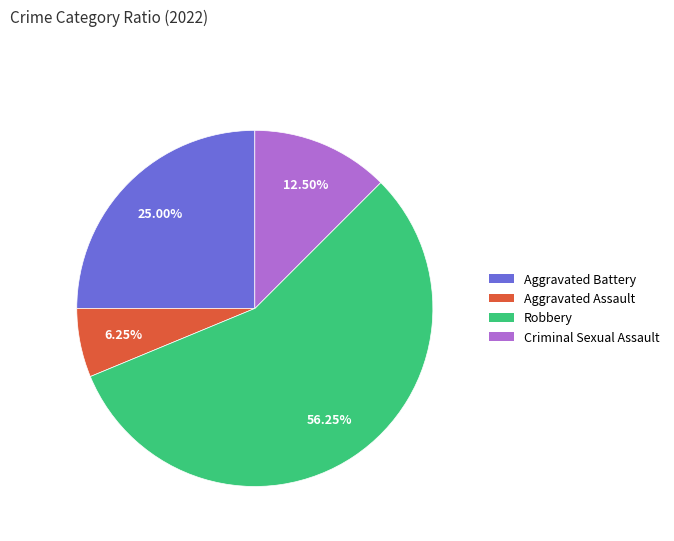

Does any single category account for the majority?

Yes